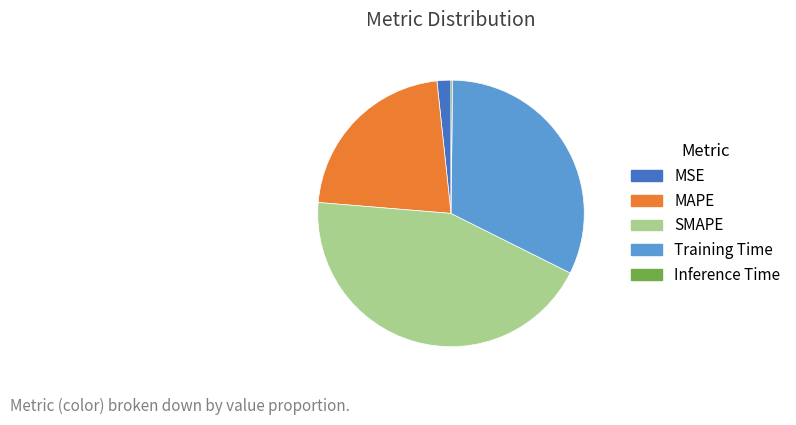

Combined, do MAPE and SMAPE account for over 50%?

Yes